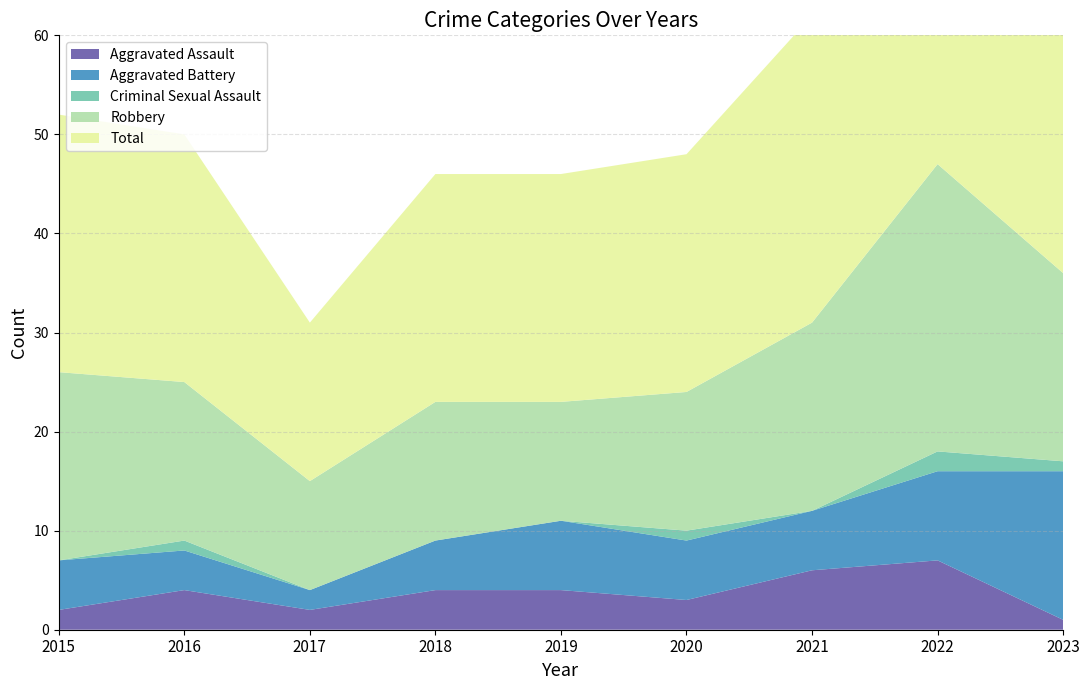

Reading left to right, extract all data points from this chart.

Aggravated Assault: 2	4	2	4	4	3	6	7	1
Aggravated Battery: 5	4	2	5	7	6	6	9	15
Criminal Sexual Assault: 0	1	0	0	0	1	0	2	1
Robbery: 19	16	11	14	12	14	19	29	19
Total: 26	25	16	23	23	24	31	47	36